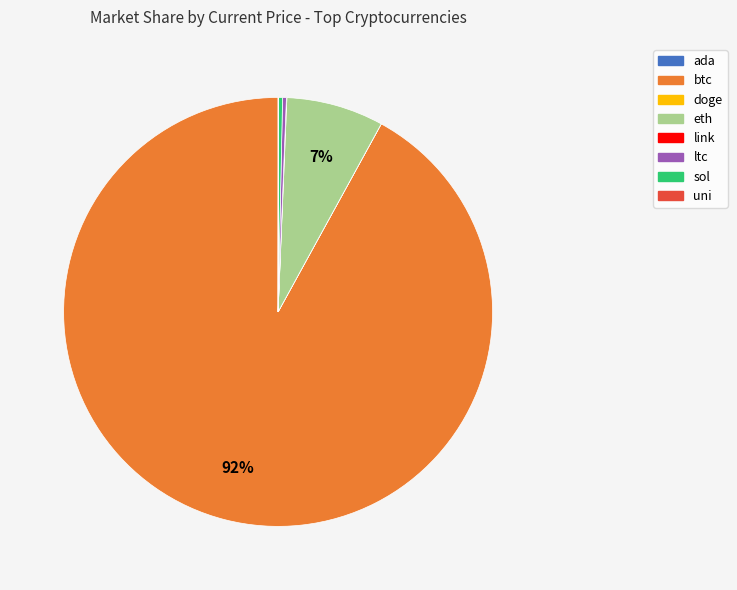

Does any single category account for the majority?

Yes